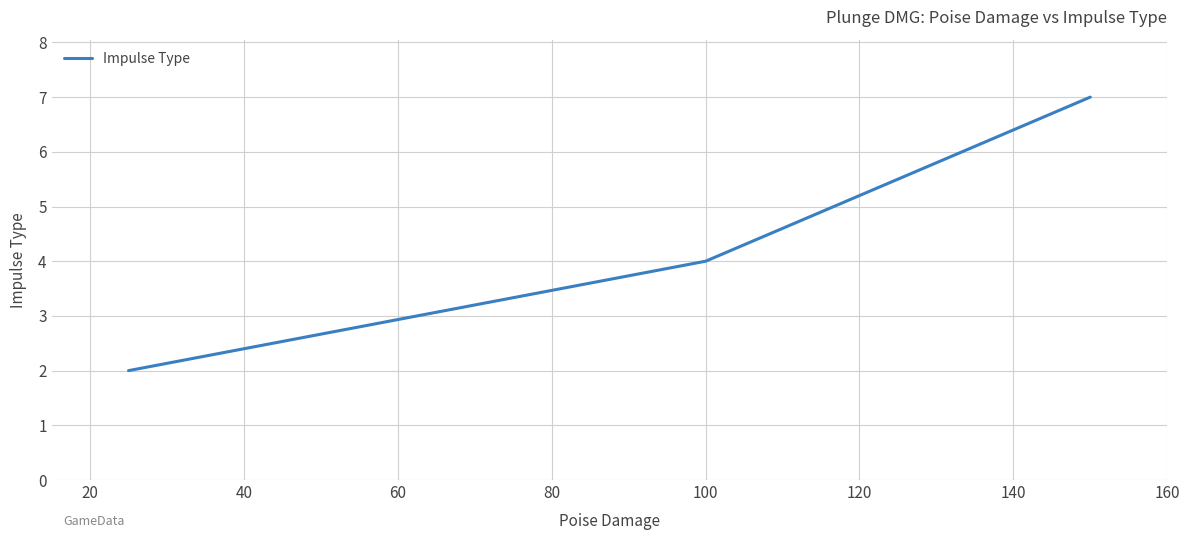

What is the difference between the maximum and minimum values?

5